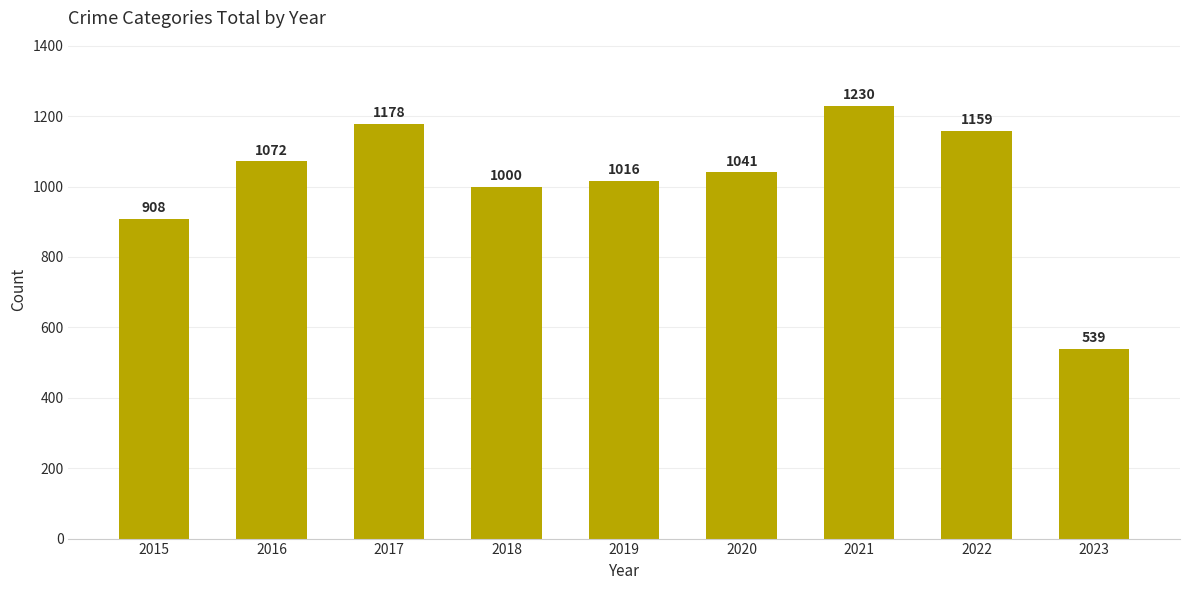

What is the change in value from 2016 to 2018?

-72